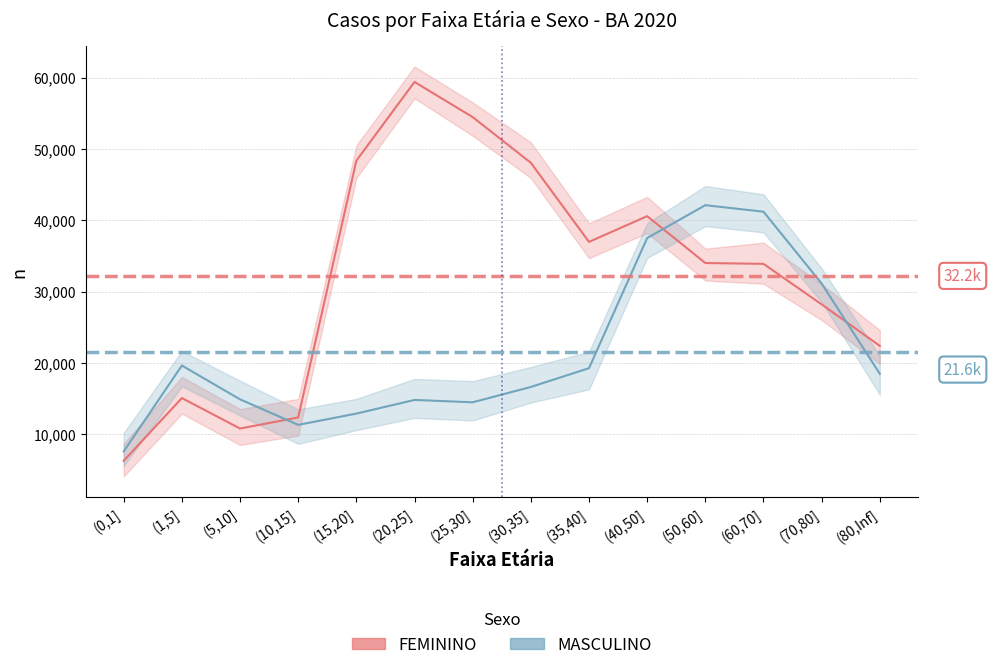

What is the label of the 7th point from the left?

(25,30]